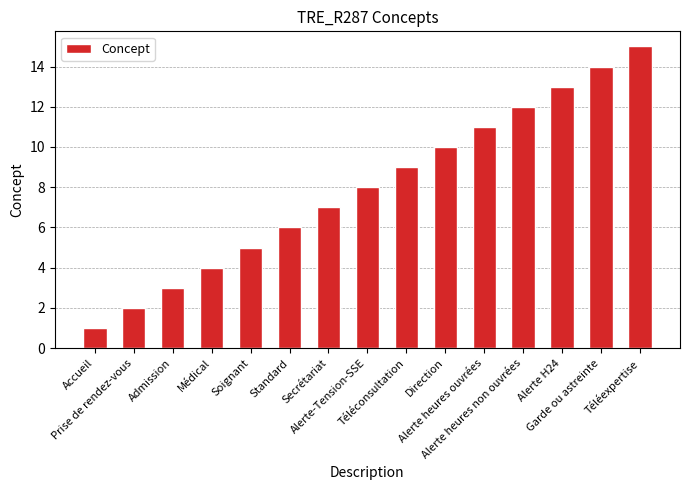

What is the value of the 13th bar from the left?

13